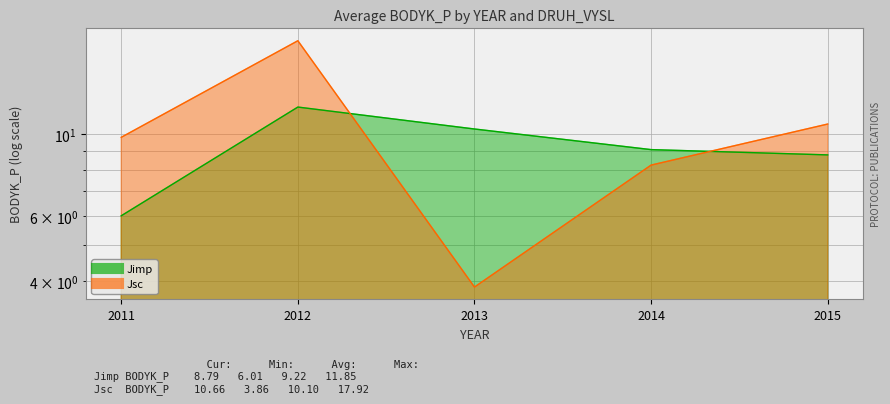

Is the value of Jsc at 2013 greater than the value of Jimp at 2014?

No